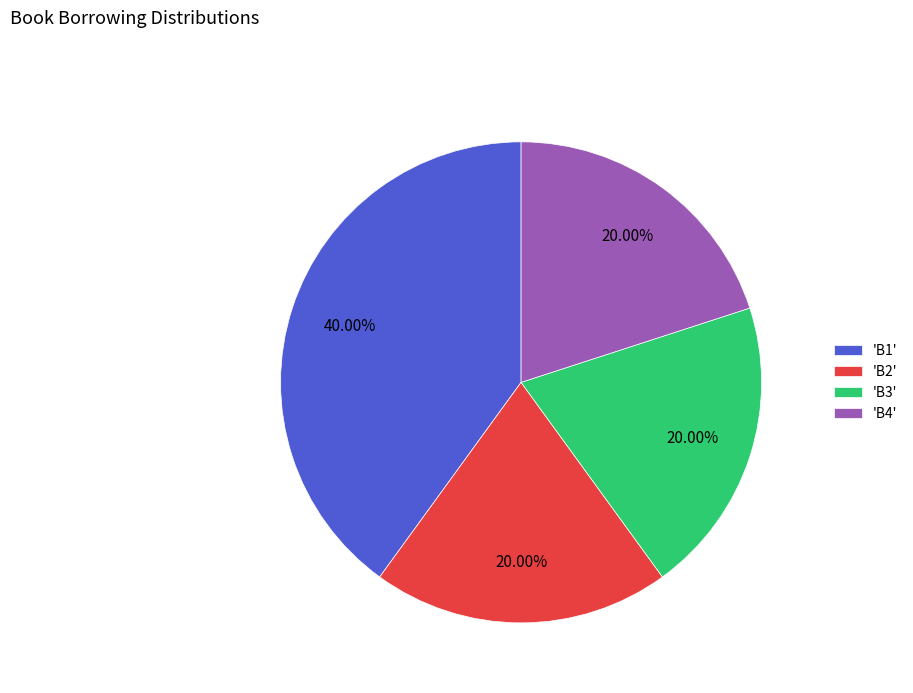

What is the ratio of the value at 'B3' to the value at 'B4'?

1.0